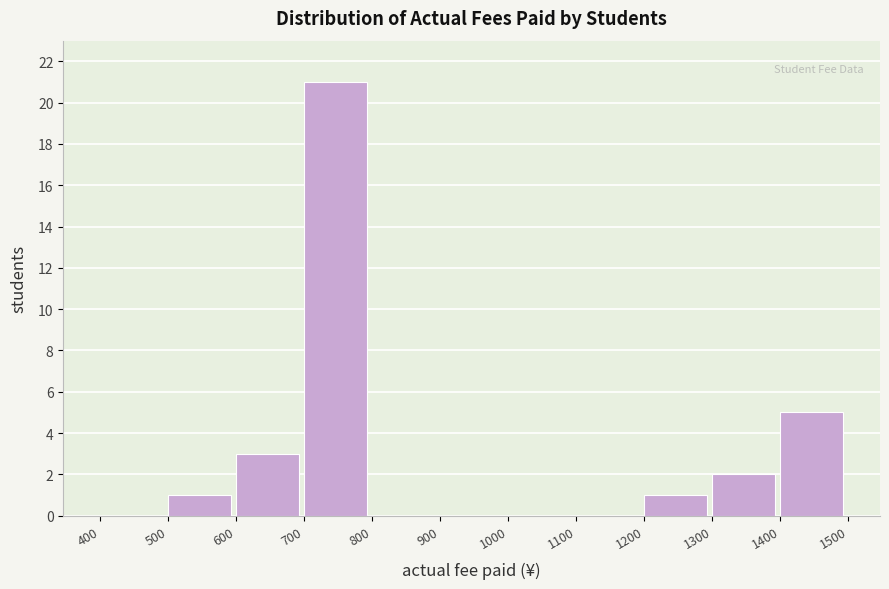

How tall is the bar that spans 1400 to 1500 on the x-axis? The values are not printed on the chart, so give them approximately, as read against the axis.

5